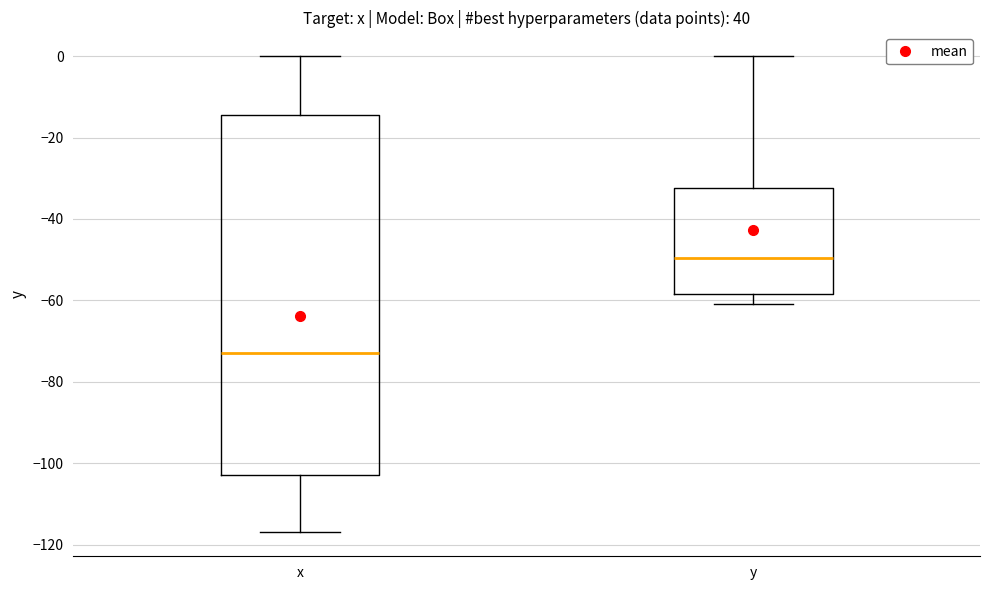

Reading left to right, read every box against the y-axis: the position of its median line, the range the box covers, and the ends of its whiskers. The values are not printed on the chart, so give them approximately, as read against the axis.

x: median -72, box -102 to -14, whiskers -116 to 0
y: median -50, box -58 to -32, whiskers -60 to 0